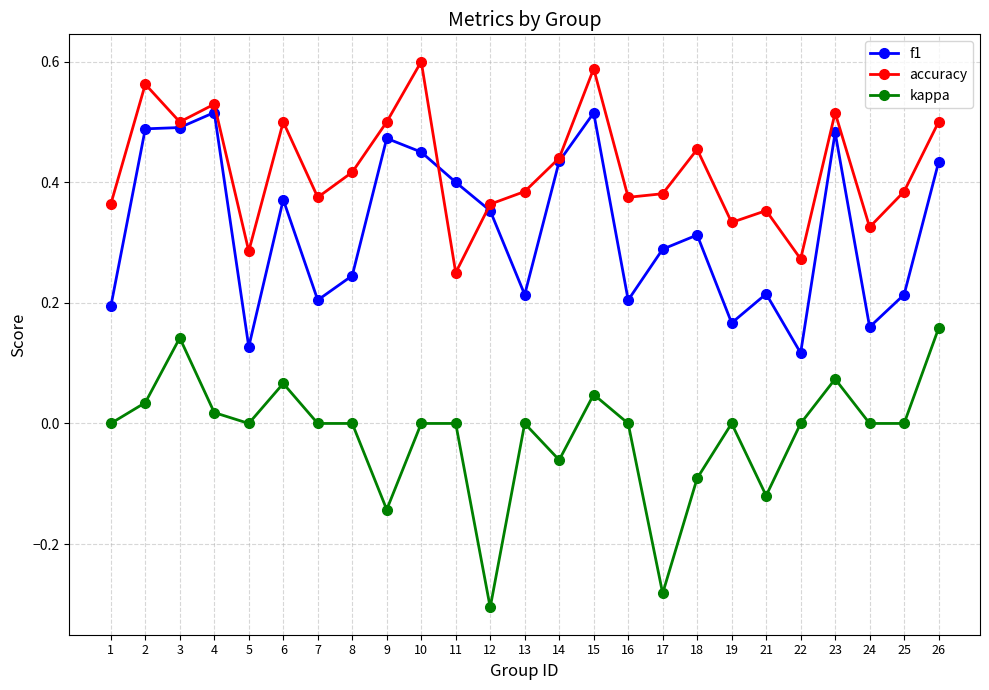

True or false: f1 has more than 1 interior local peaks.

True